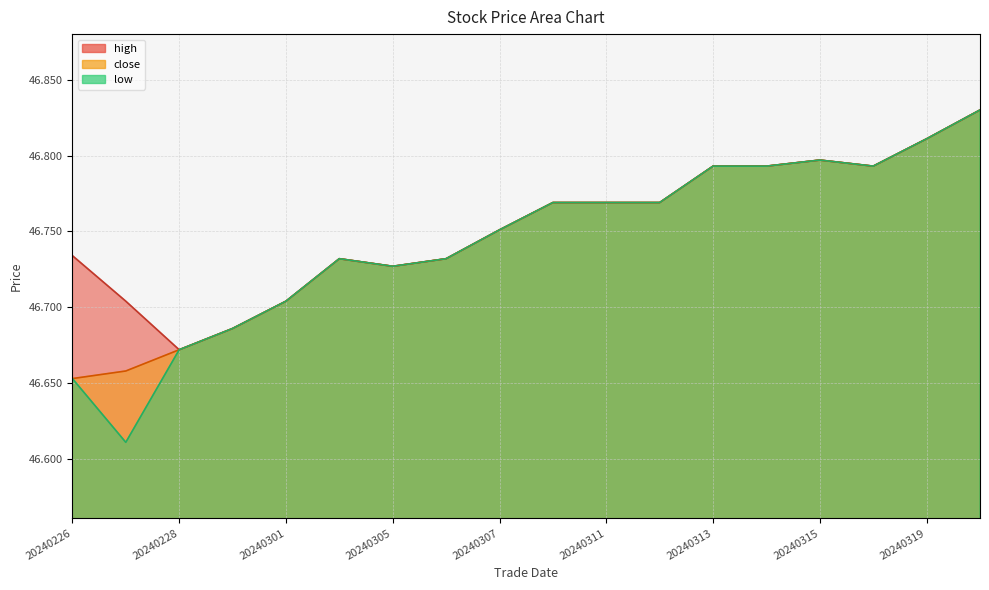

Between 20240226 and 20240301, which is larger?

20240226